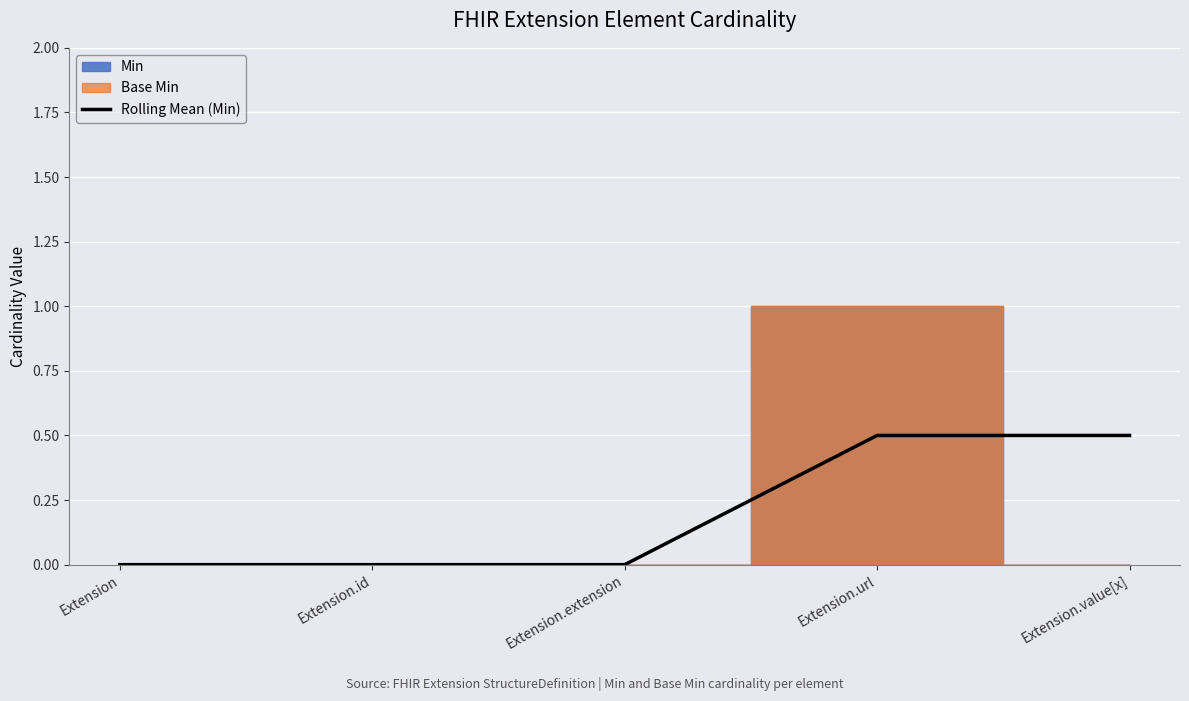

True or false: the data shows 0.3 at Extension.extension.

False